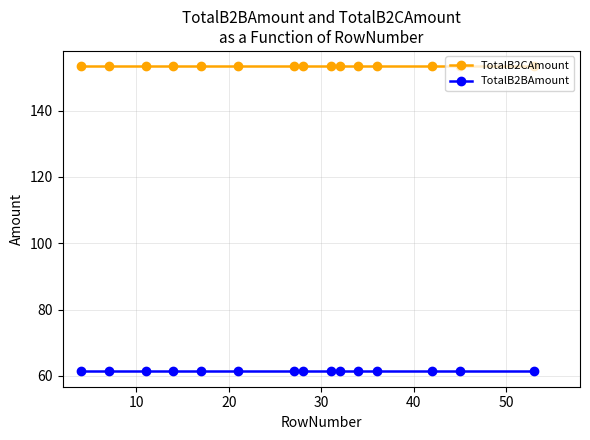

Does the chart have visible grid lines?

Yes